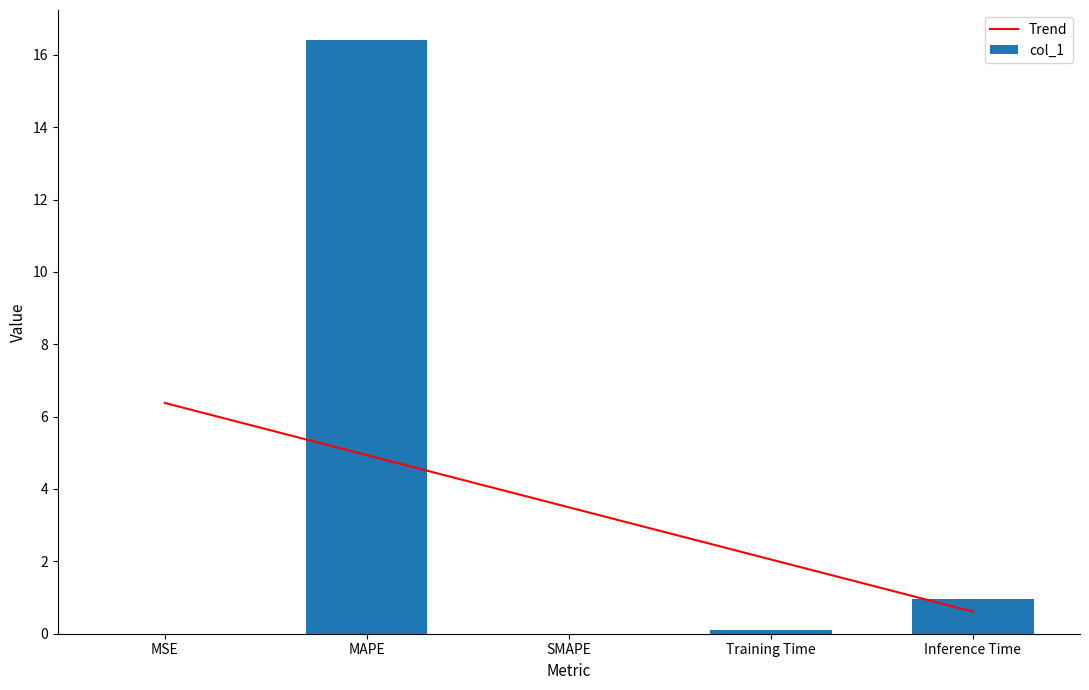

Which has a higher value, Inference Time or MSE?

Inference Time